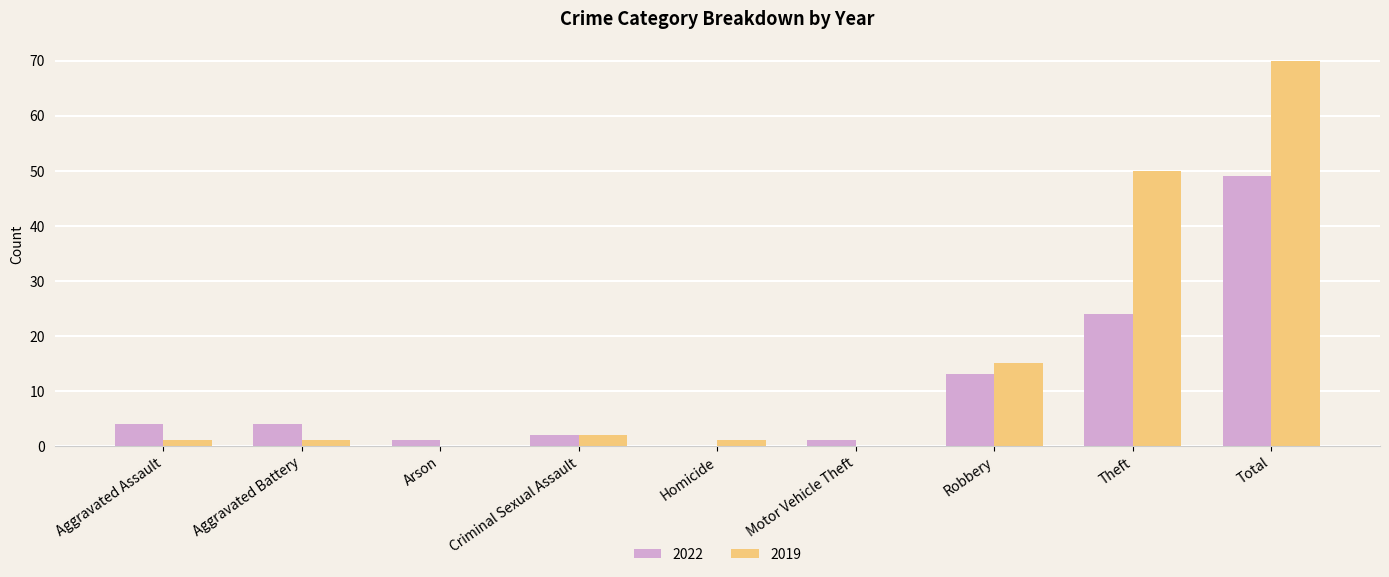

Which series has the largest total across all categories?

2019